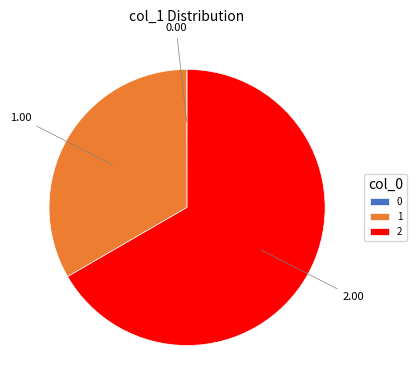

What is the majority slice?

2